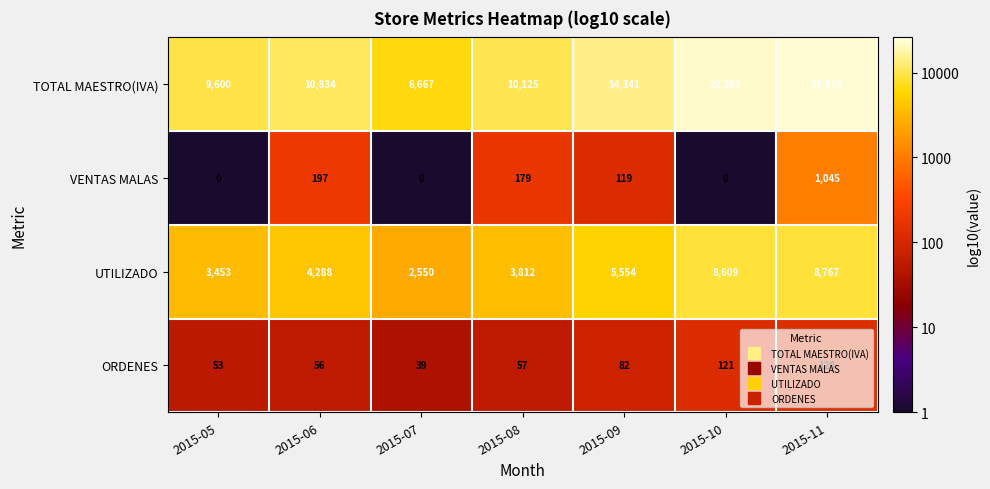

The UTILIZADO series shows 1486 at 2015-08. True or false?

False